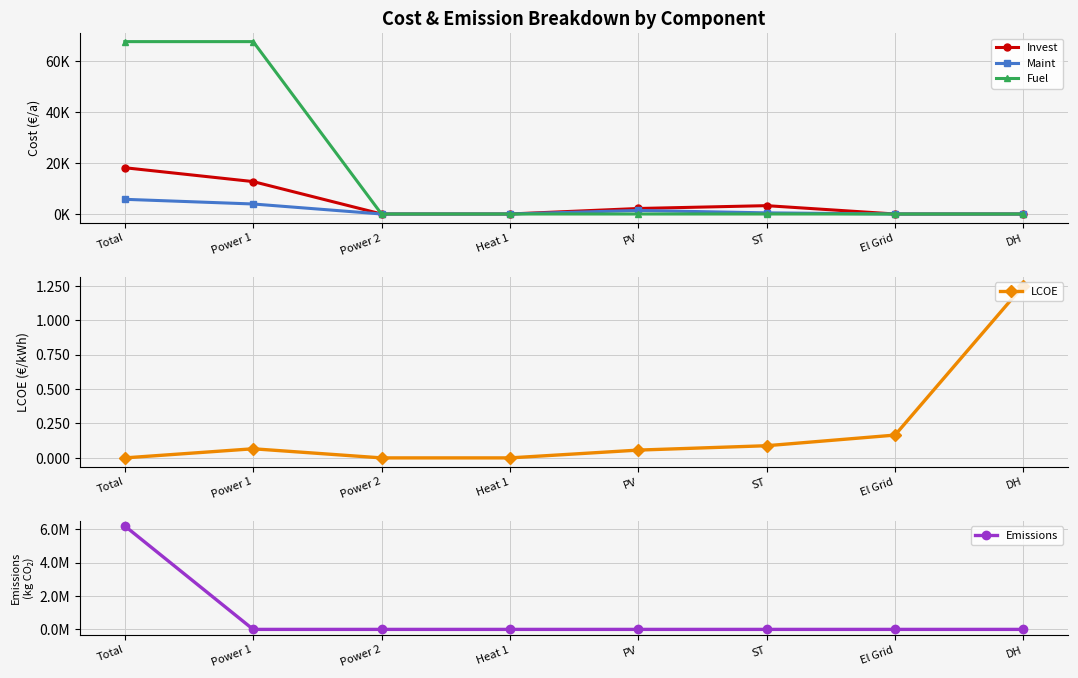

Is it true that Invest equals 0.0 at Power 2?

True